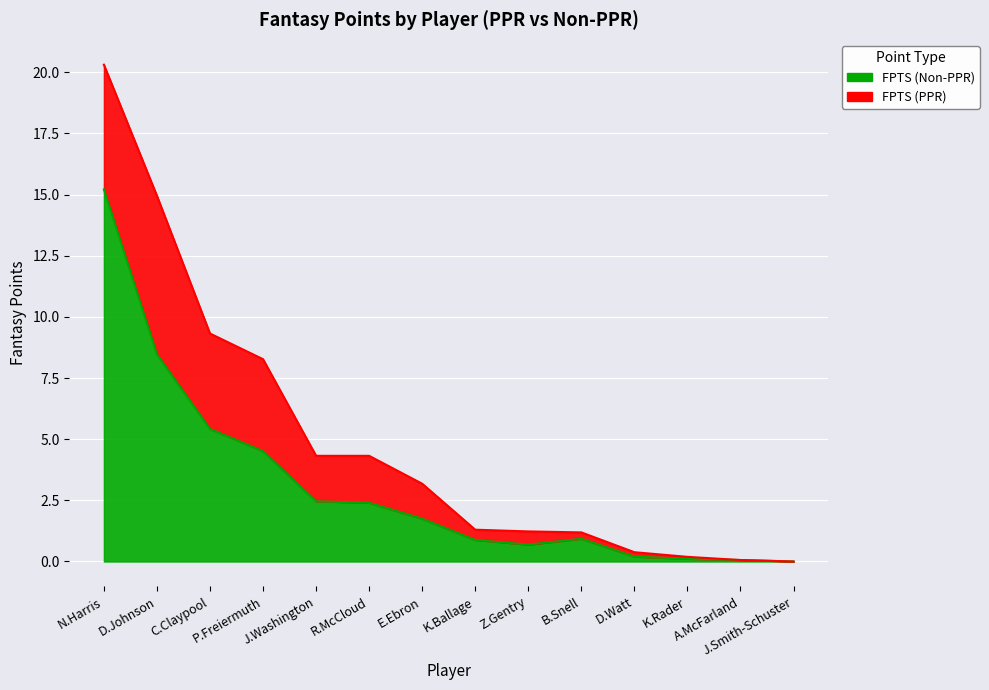

True or false: FPTS (PPR) and FPTS (Non-PPR) cross at least once.

False